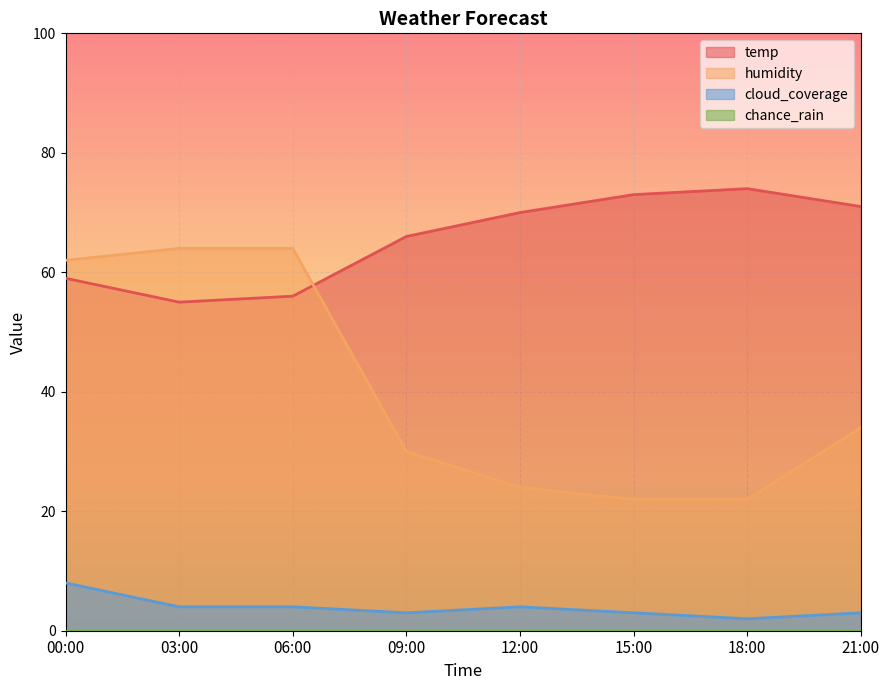

What is the average value of the humidity series?

40